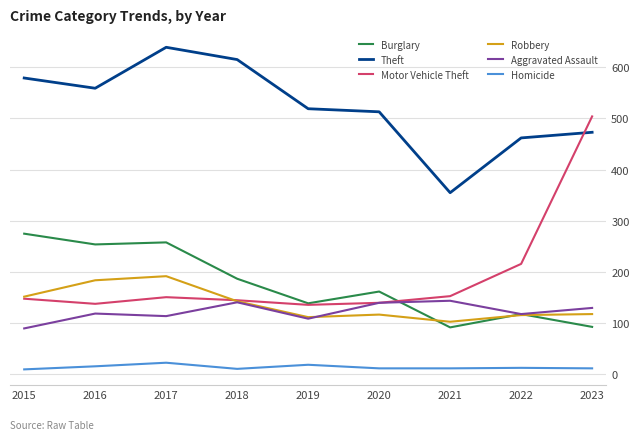

What is the maximum value shown in the chart?

639